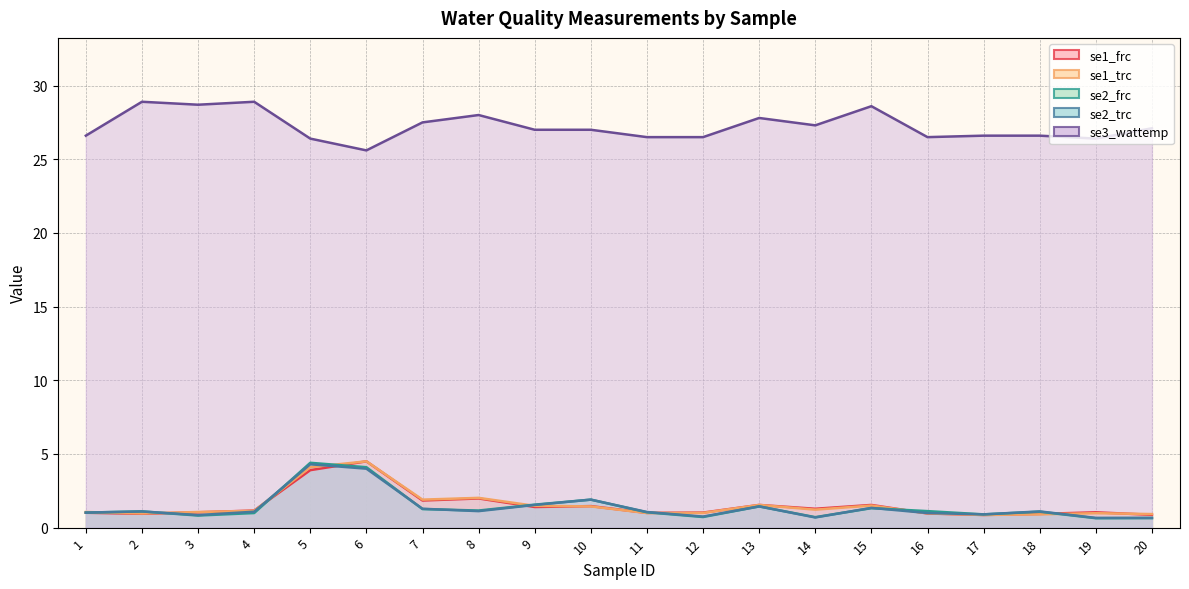

Reading left to right, transcribe all the data shown in this chart.

se1_frc: 1.0	0.9	1.0	1.2	3.9	4.5	1.8	2.0	1.4	1.5	1.0	1.0	1.5	1.3	1.5	1.0	0.9	0.9	1.0	0.9
se1_trc: 1.1	1.0	1.1	1.1	4.1	4.5	1.9	2.0	1.5	1.4	1.0	1.0	1.5	1.2	1.5	1.0	0.9	0.9	1.0	0.9
se2_frc: 1.0	1.1	0.8	1.0	4.4	4.1	1.3	1.2	1.6	1.9	1.0	0.7	1.4	0.7	1.3	1.1	0.9	1.1	0.6	0.7
se2_trc: 1.0	1.1	0.8	1.1	4.3	4.0	1.3	1.1	1.5	1.9	1.1	0.8	1.4	0.7	1.3	1.0	0.9	1.1	0.7	0.7
se3_wattemp: 26.6	28.9	28.7	28.9	26.4	25.6	27.5	28.0	27.0	27.0	26.5	26.5	27.8	27.3	28.6	26.5	26.6	26.6	26.4	27.1